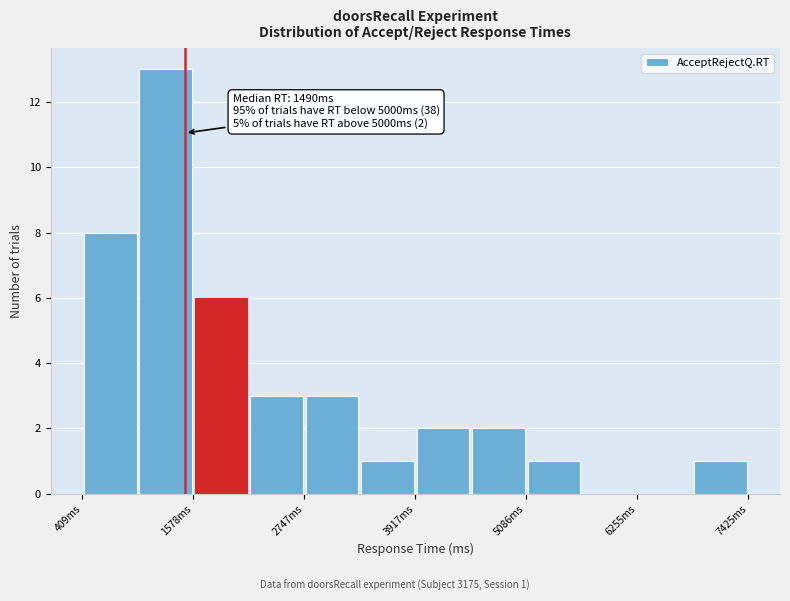

Read against the x-axis, roughly where is the centre of the tallest bar?

1200